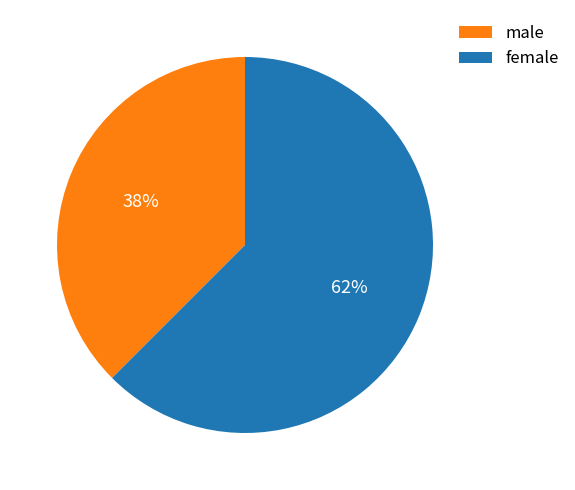

True or false: male accounts for 38% of the total.

True